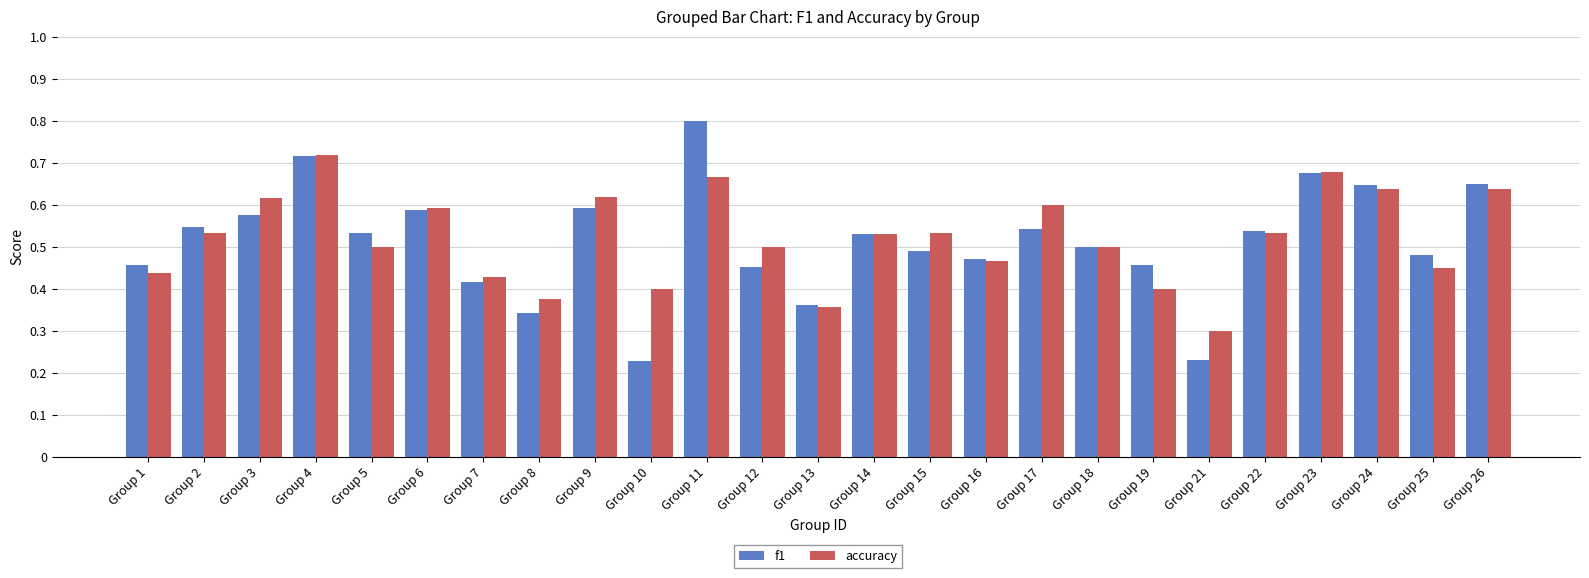

Which label corresponds to the largest value in the chart?

Group 11